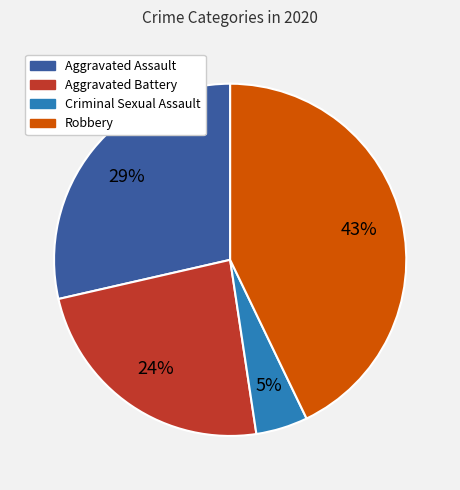

Rank the categories by value from lowest to highest.

Criminal Sexual Assault, Aggravated Battery, Aggravated Assault, Robbery